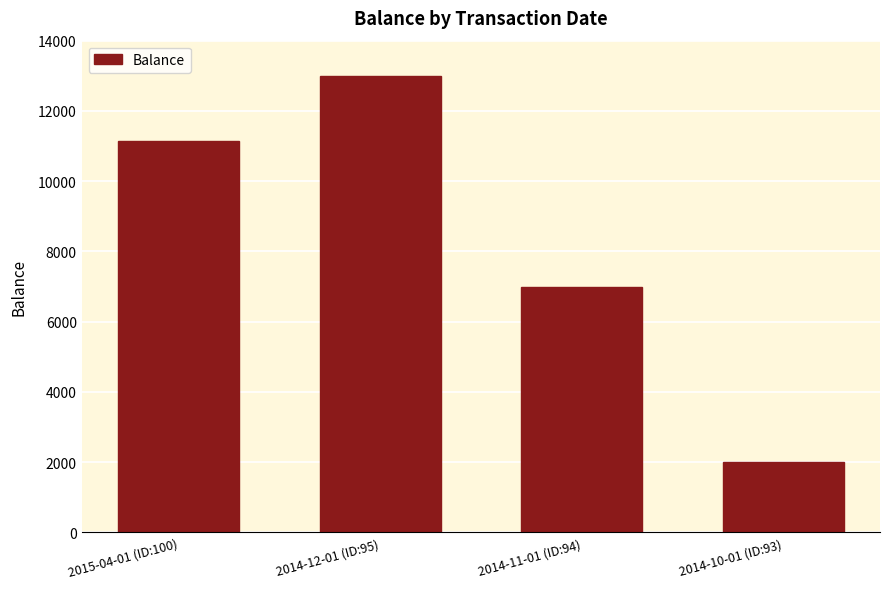

Reading left to right, what are all the values shown in this chart?

2015-04-01 (ID:100)=11152	2014-12-01 (ID:95)=13000	2014-11-01 (ID:94)=7000	2014-10-01 (ID:93)=2000